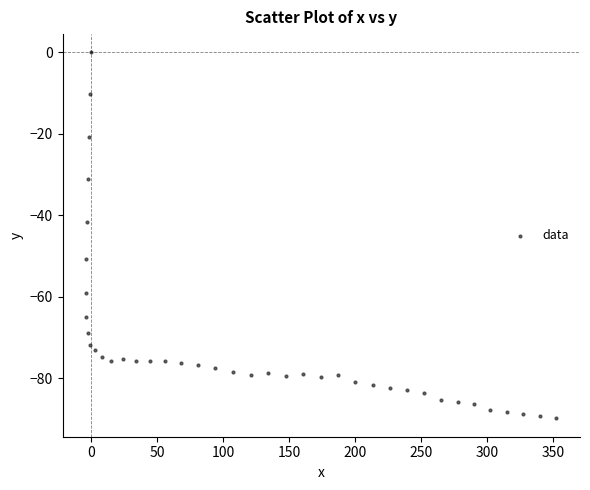

What Y value in the scatter plot is closest to -44?

-41.6